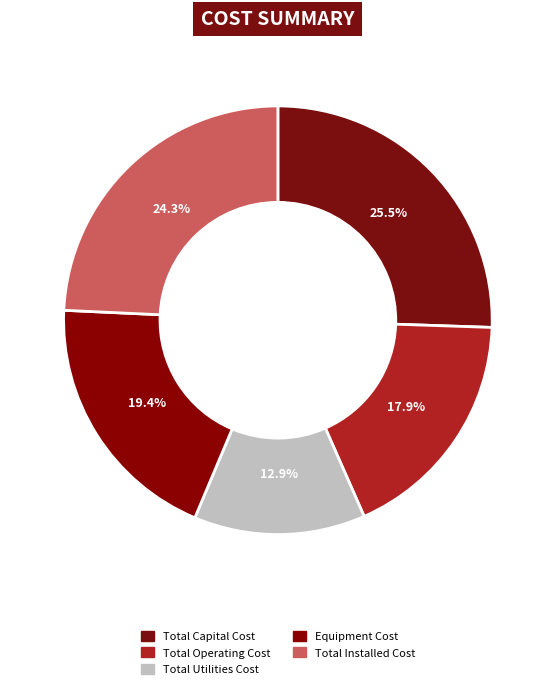

To the nearest percent, what is the combined percentage of Total Capital Cost and Total Installed Cost?

50%